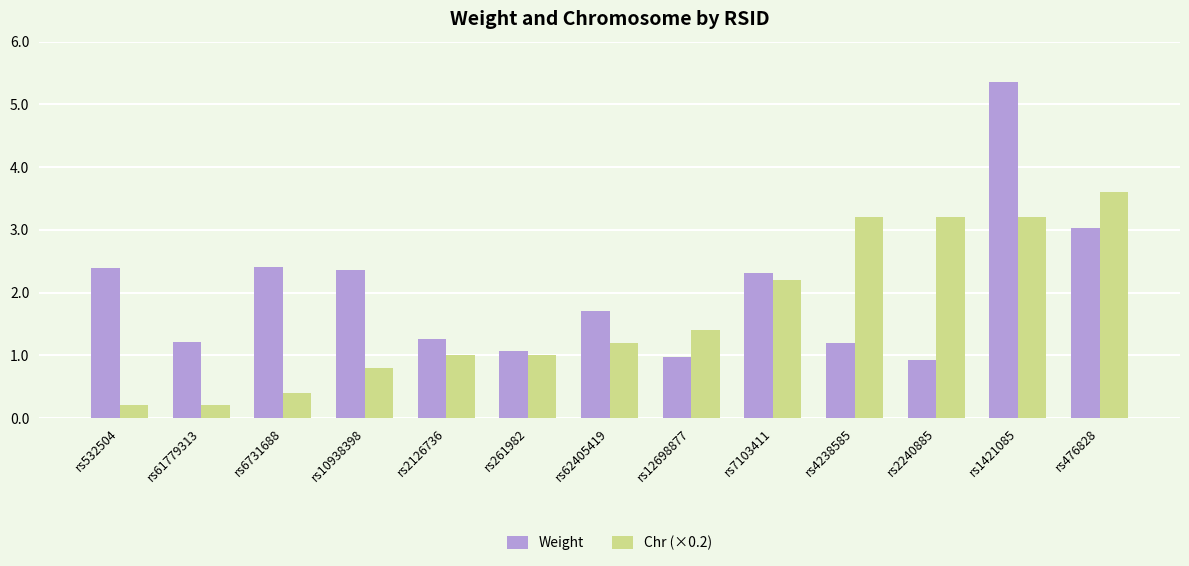

What position from the left is rs7103411?

9